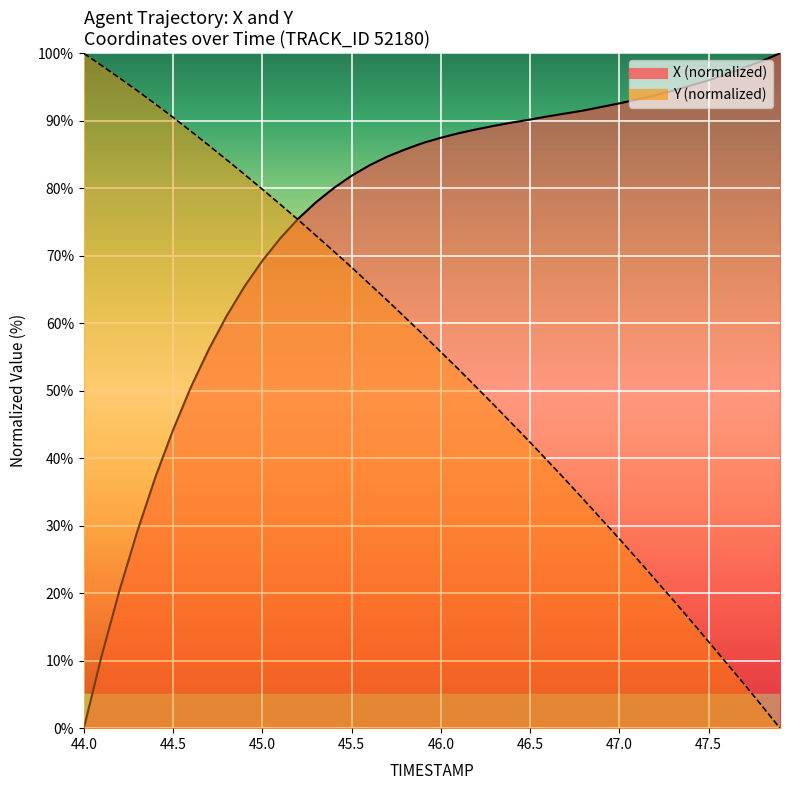

What is the difference between the highest and lowest values at 44.8?

23.1